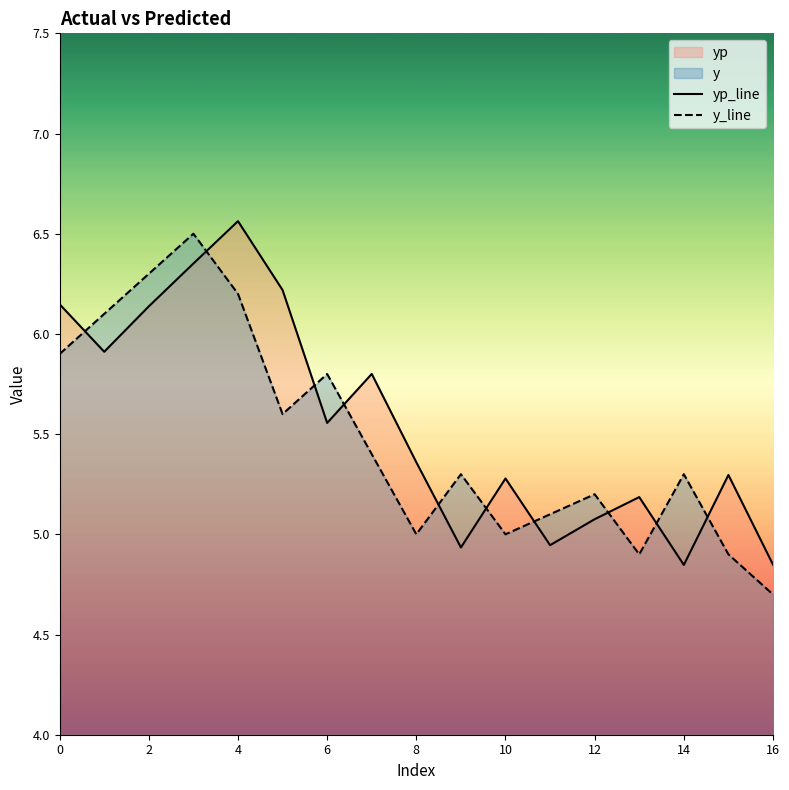

What is the difference between the highest and lowest values at 16?

0.4